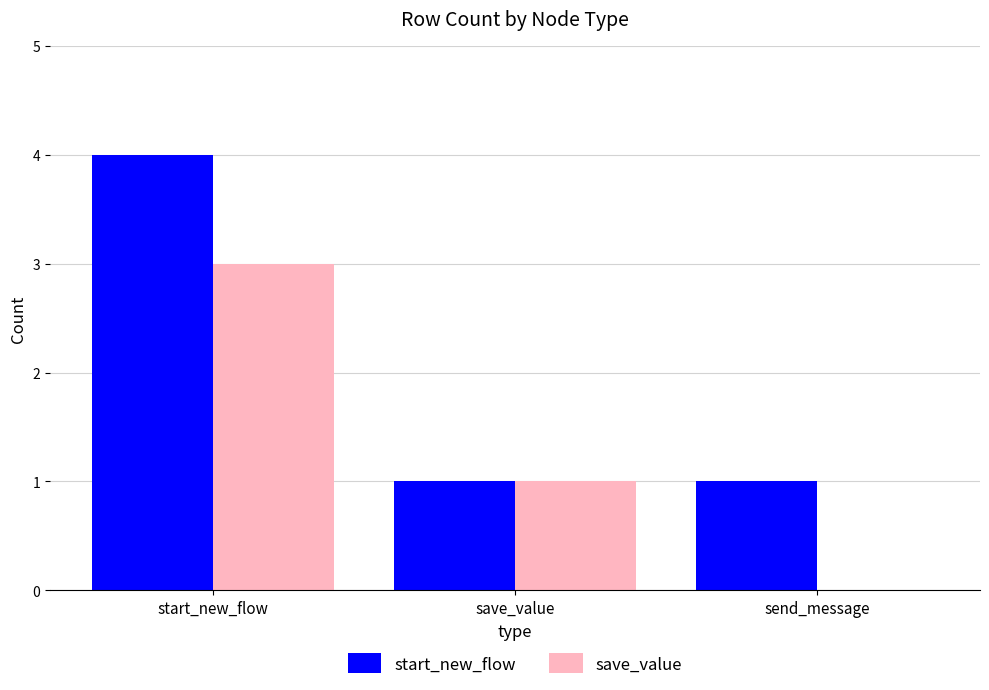

Is it true that start_new_flow equals 4 at start_new_flow?

True